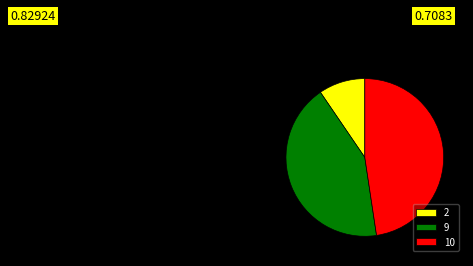

What is the smallest slice in the pie chart?

2